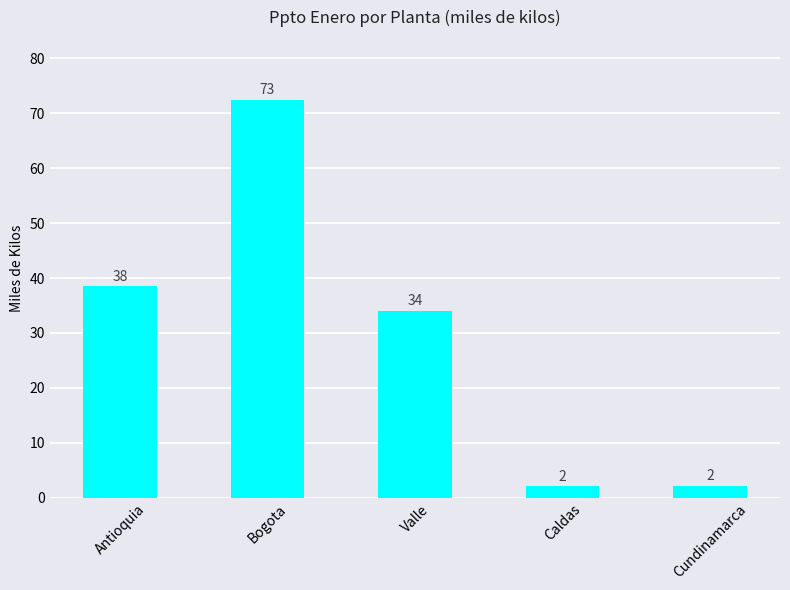

Where is the data nearest to the value 37?

Antioquia